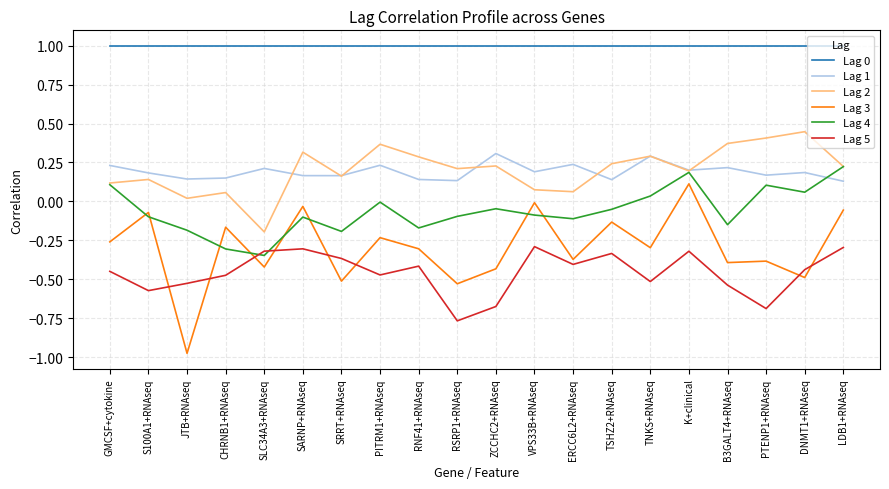

What is the difference between the highest and lowest values at RNF41+RNAseq?

1.4